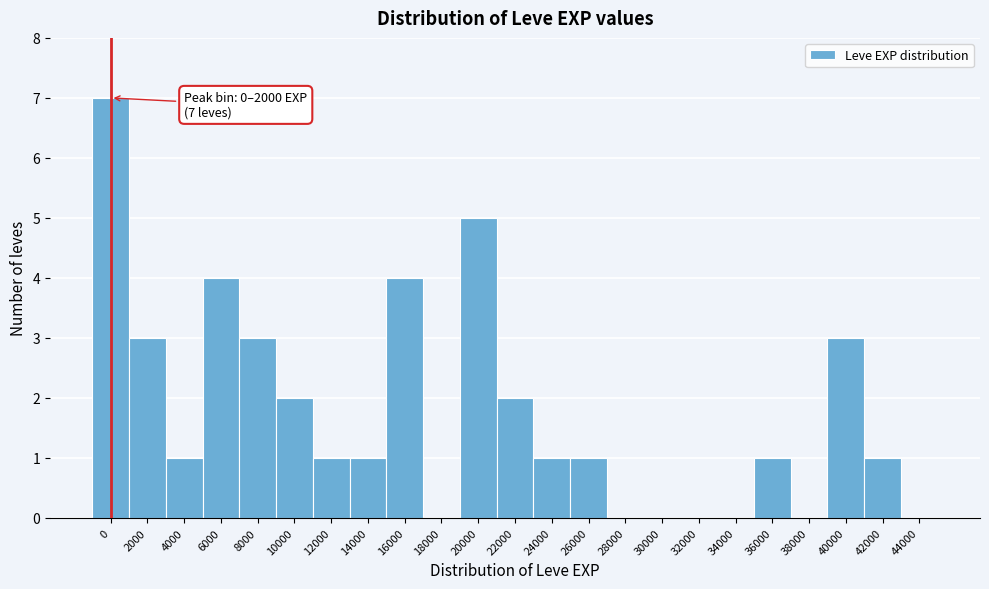

Reading left to right, extract all data points from this chart.

0=7	2000=3	4000=1	6000=4	8000=3	10000=2	12000=1	14000=1	16000=4	18000=0	20000=5	22000=2	24000=1	26000=1	28000=0	30000=0	32000=0	34000=0	36000=1	38000=0	40000=3	42000=1	44000=0